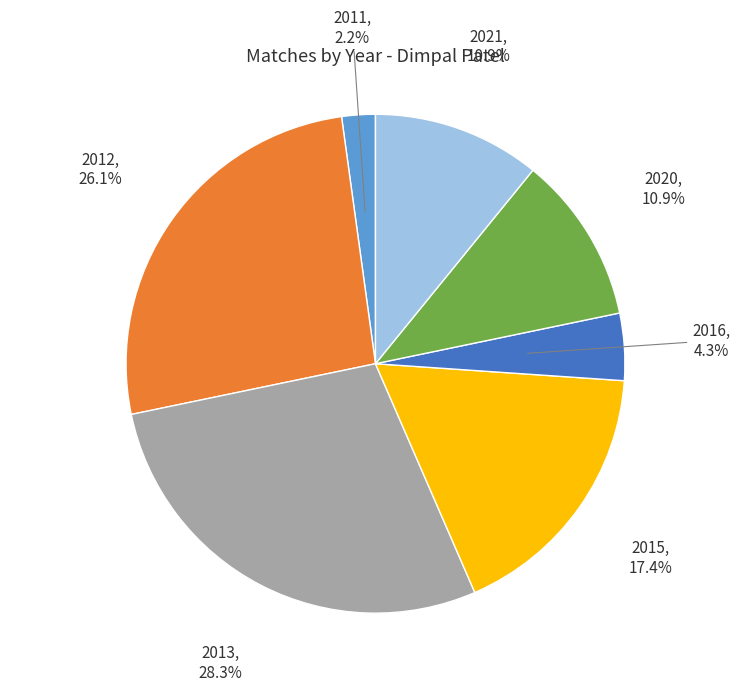

Is there a majority slice in this chart?

No